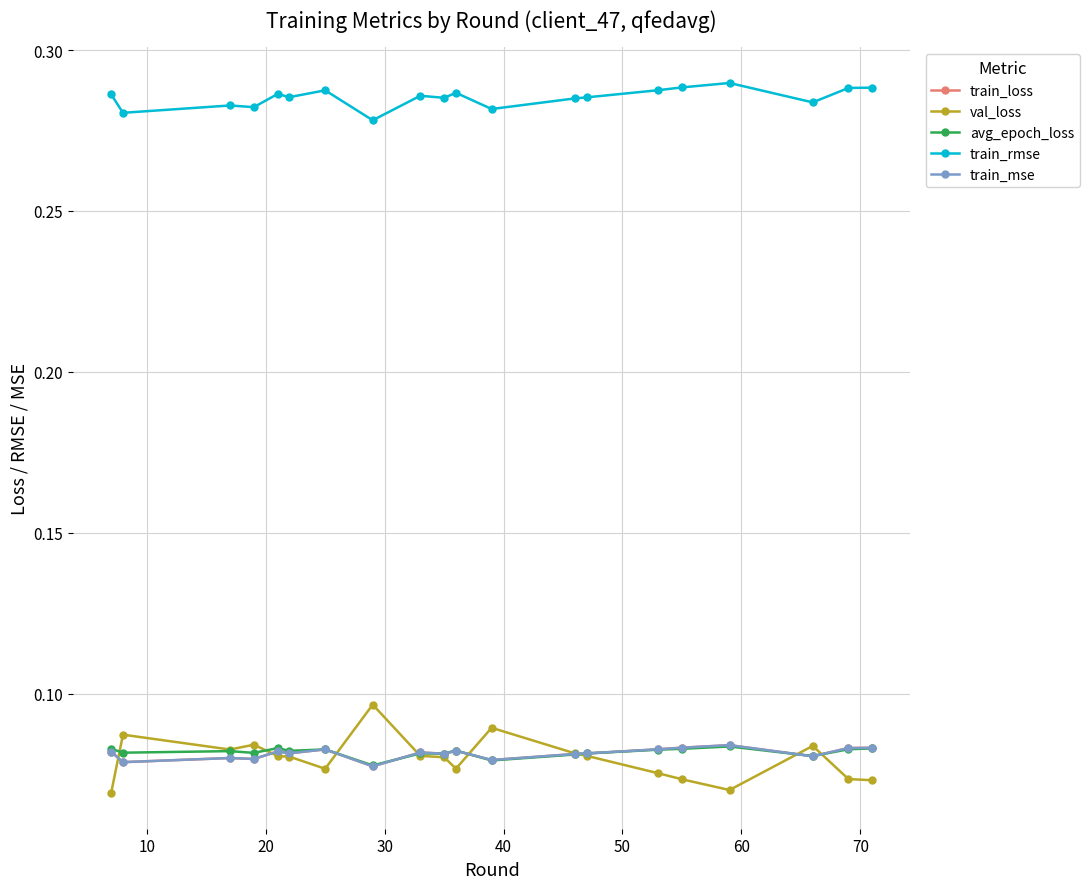

Count the train_loss values in the range 0 to 1.

20